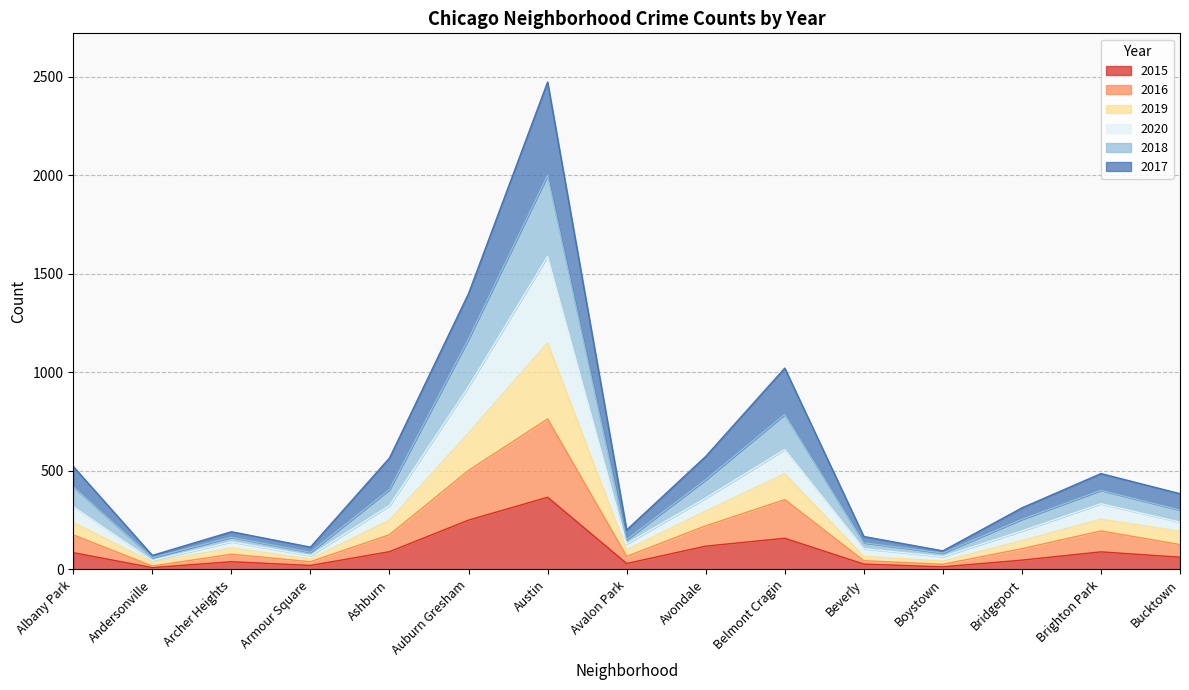

Is the value of 2019 at Albany Park greater than the value of 2017 at Bridgeport?

Yes